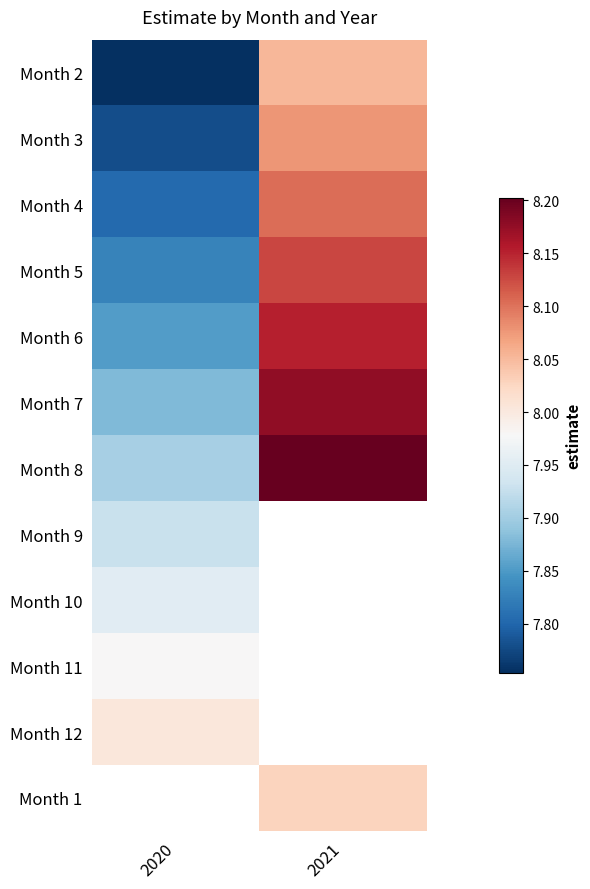

Between 2020 and 2021, which is larger?

2021